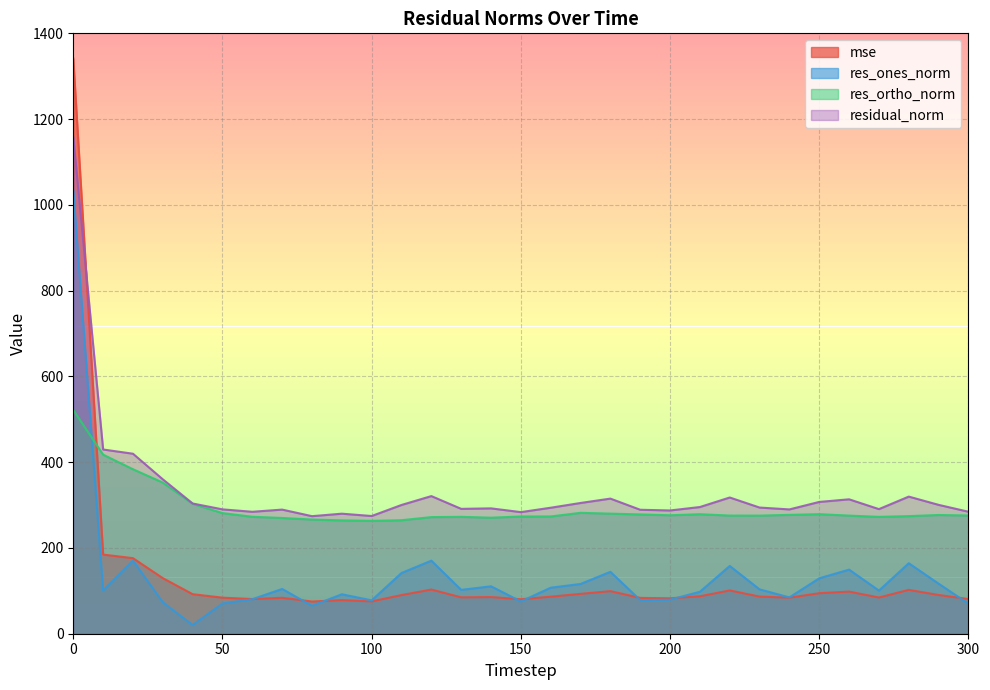

After their last crossing, which series has the higher values: res_ortho_norm or res_ones_norm?

res_ortho_norm